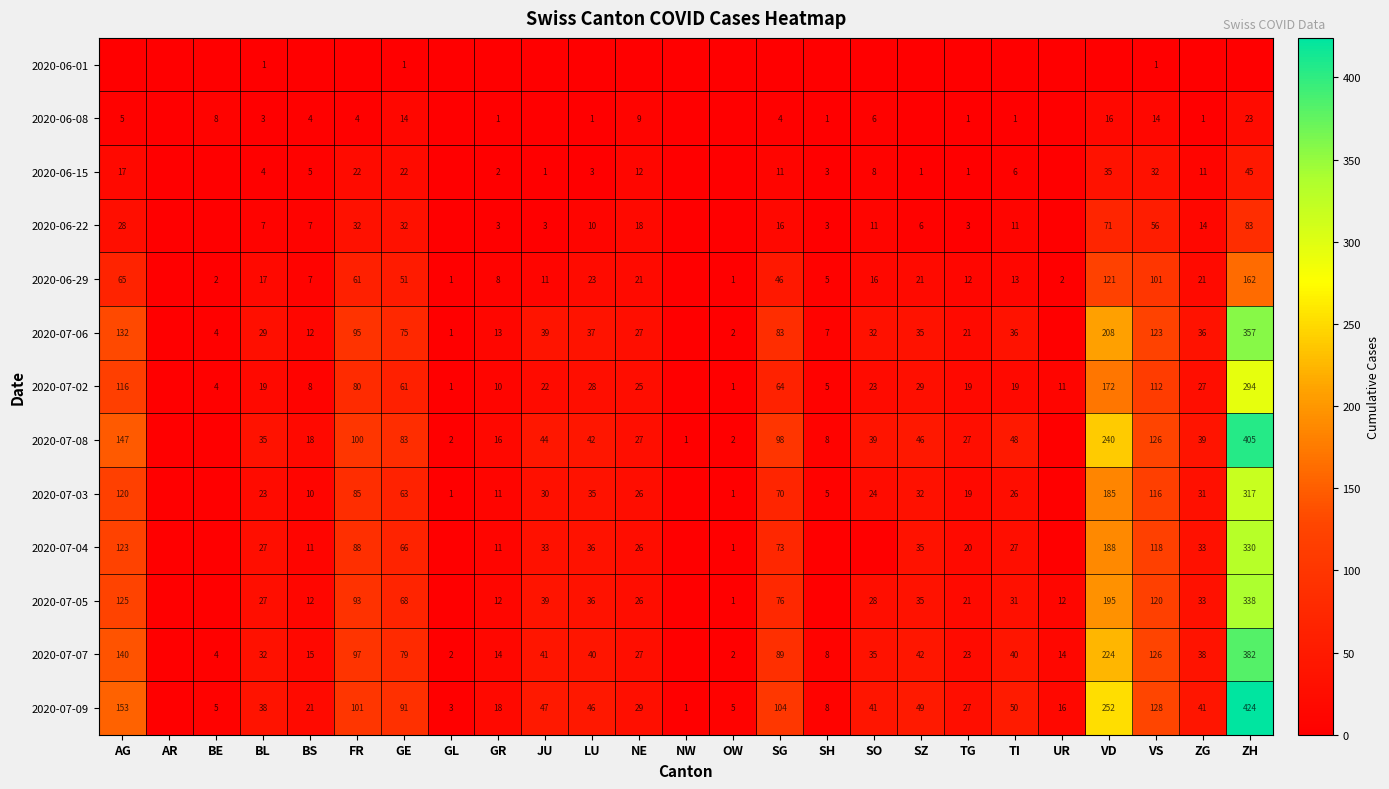

What is the total value across all series at VS?

1173